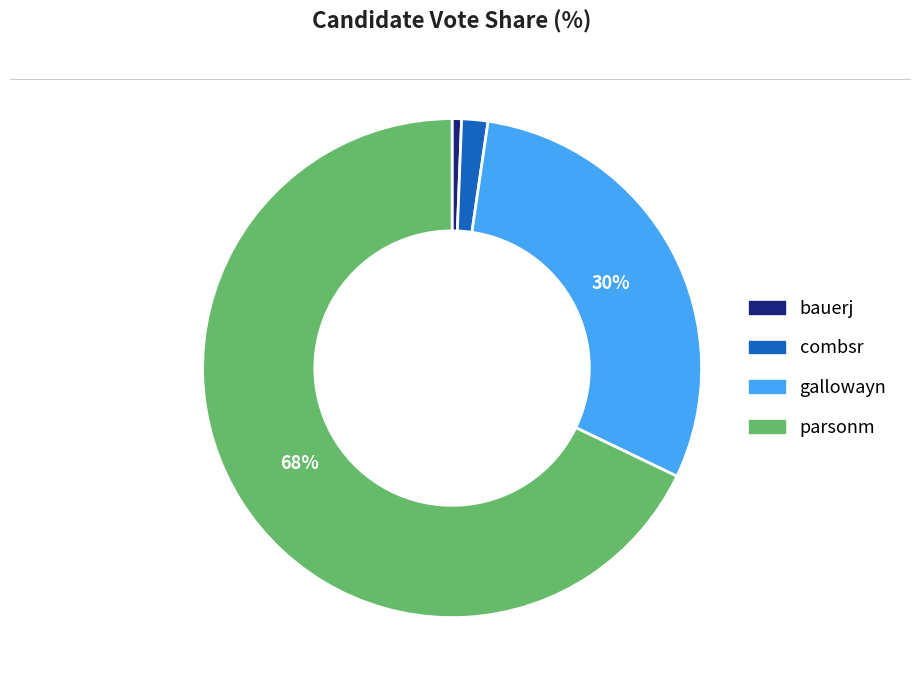

Do bauerj and parsonm together represent more than half of the pie?

Yes